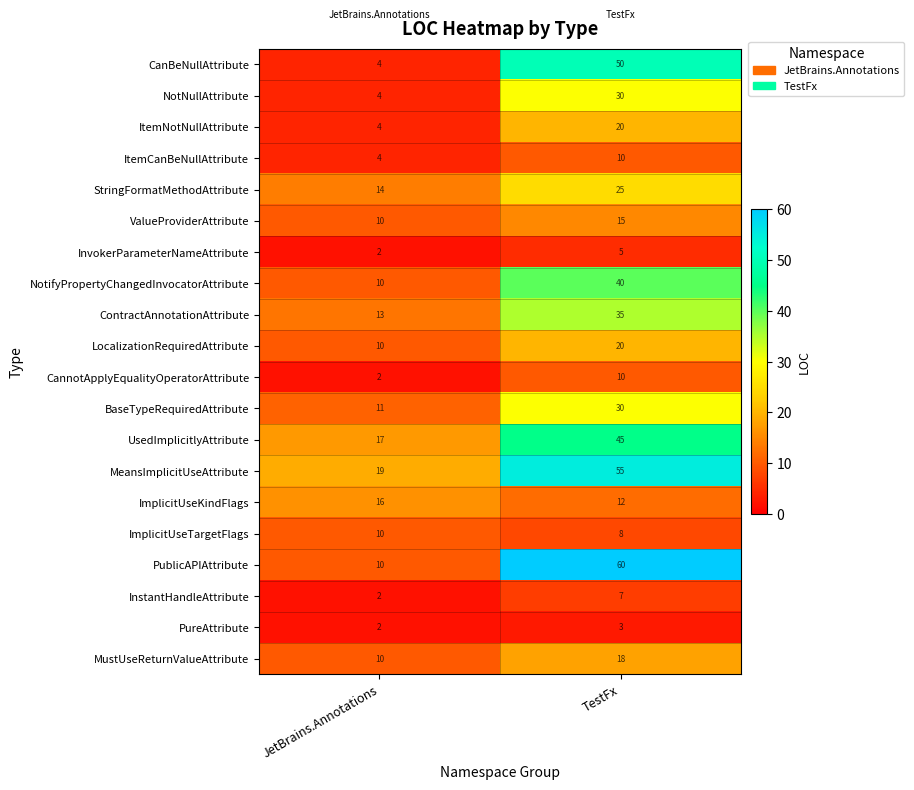

What is the sum of the NotifyPropertyChangedInvocatorAttribute values at TestFx and JetBrains.Annotations?

50